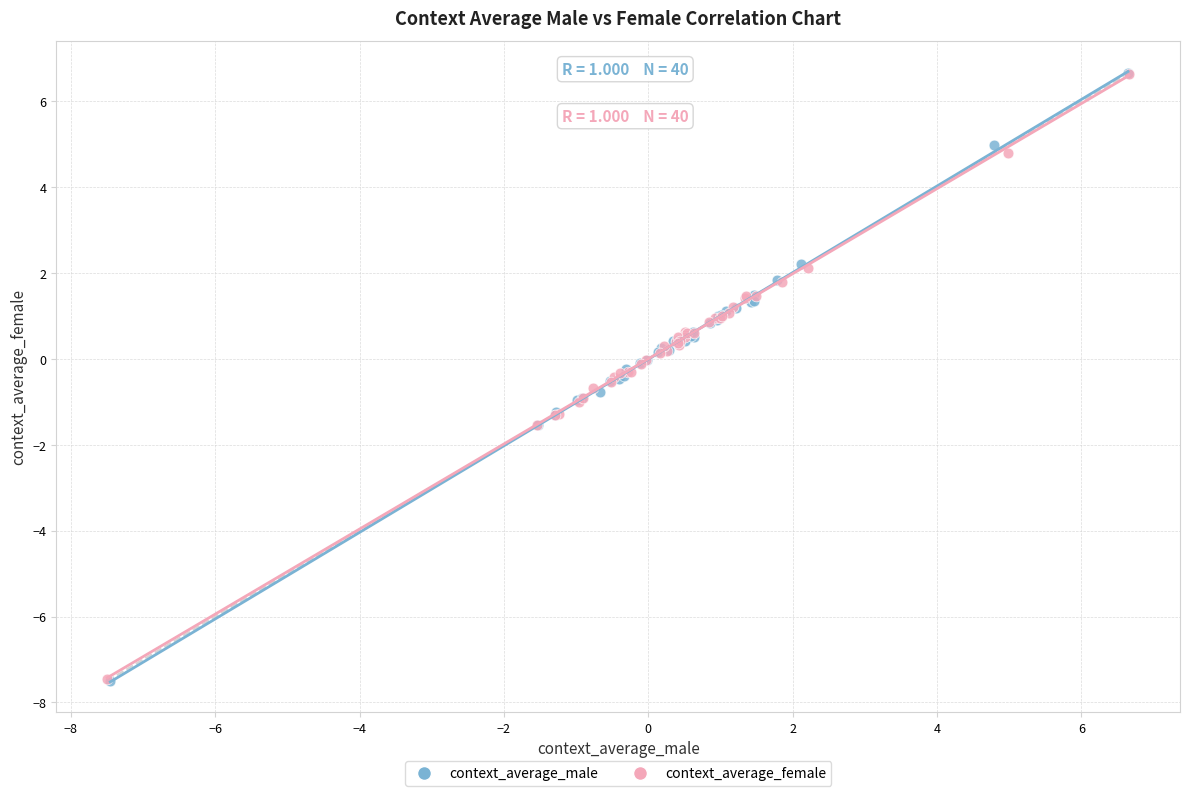

Which series has the widest spread of Y values?

context_average_male